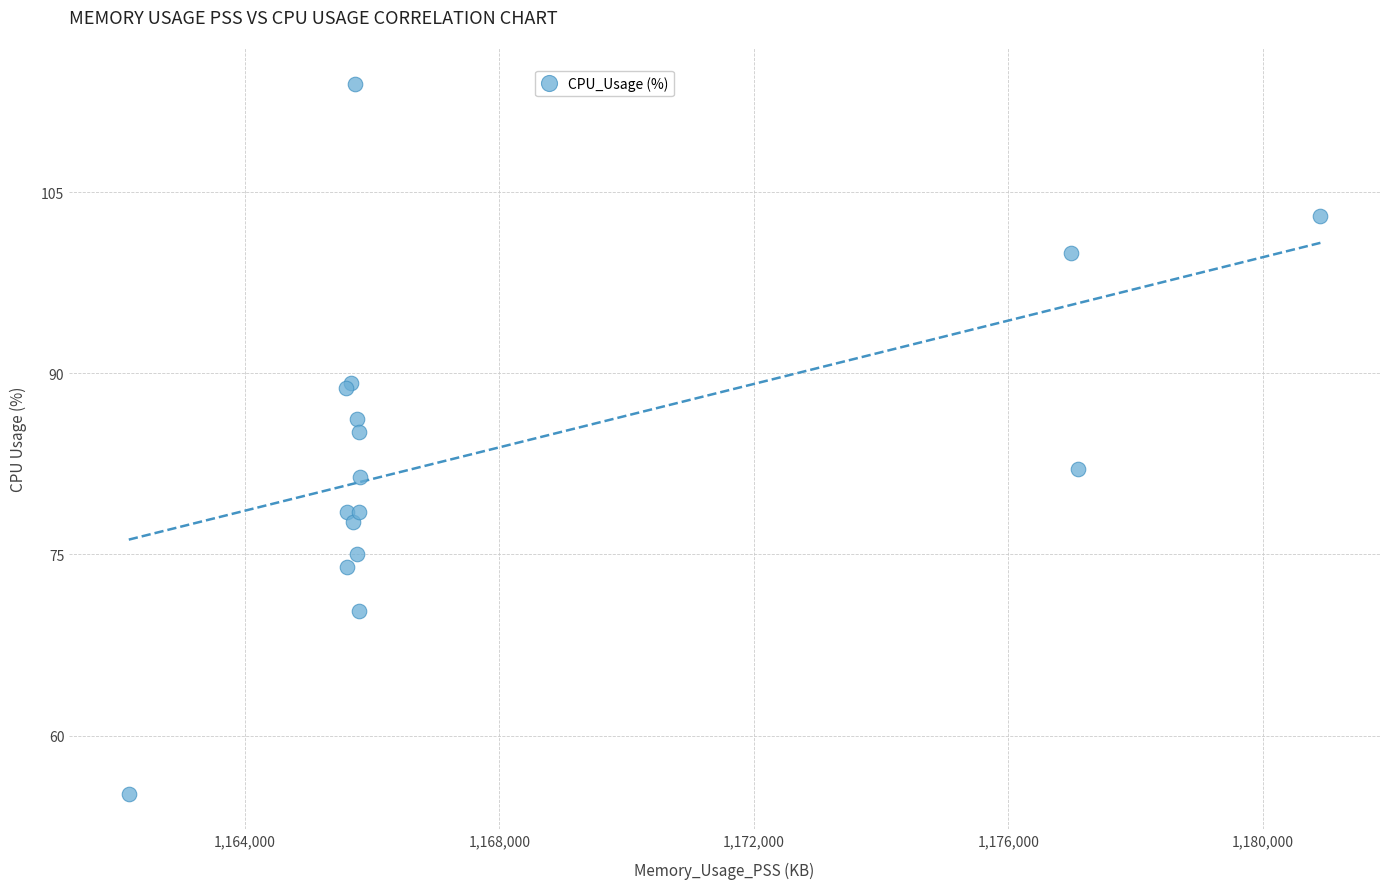

What Y value in the scatter plot is closest to 84?

85.1